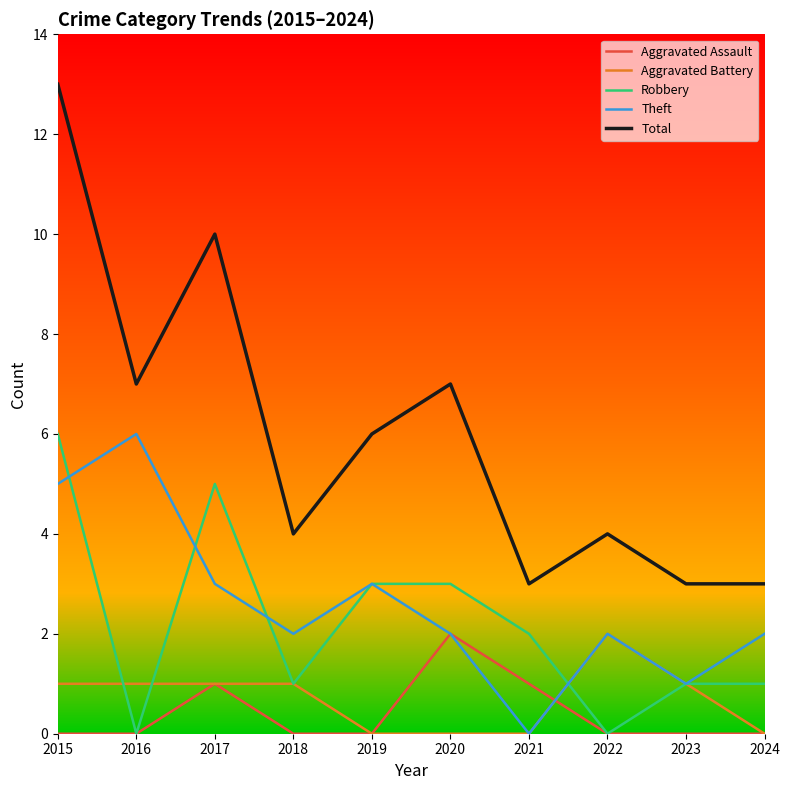

The value of Total at 2021 is 3. True or false?

True